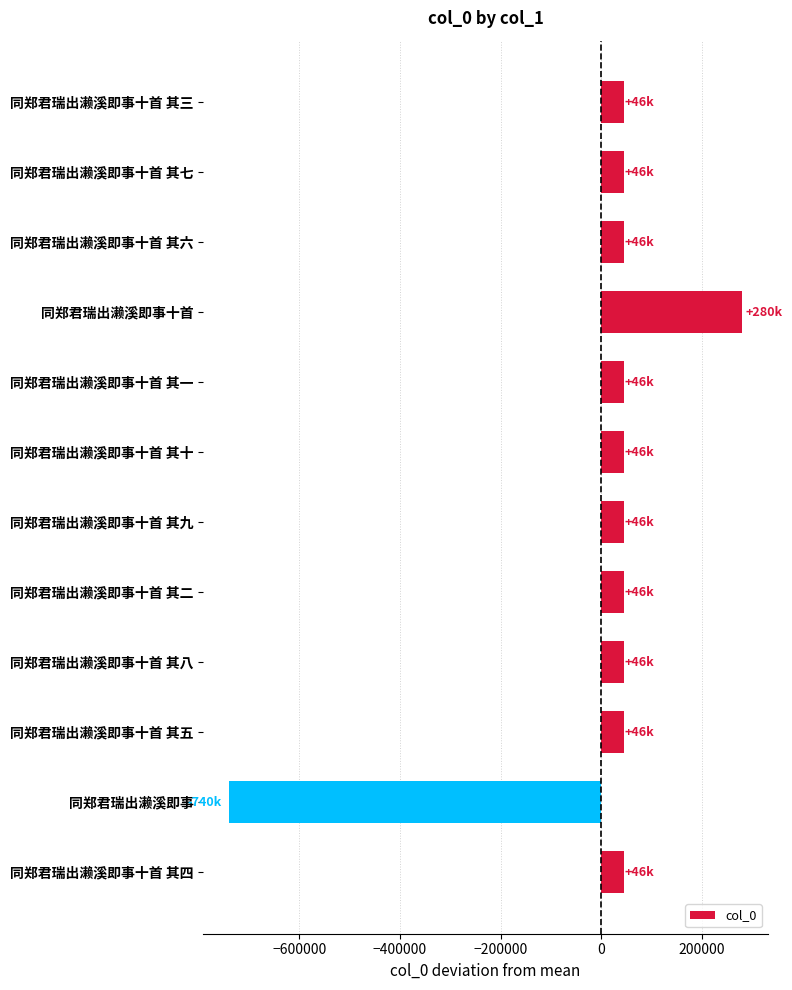

True or false: the data shows -1004725.9 at 同郑君瑞出濑溪即事.

False